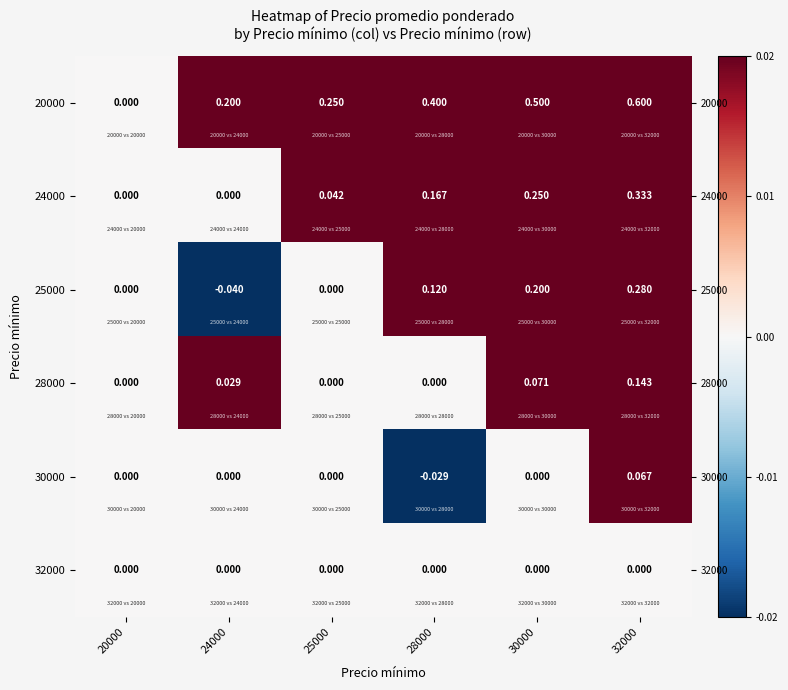

Is it true that 24000 equals 0.1 at 25000?

False